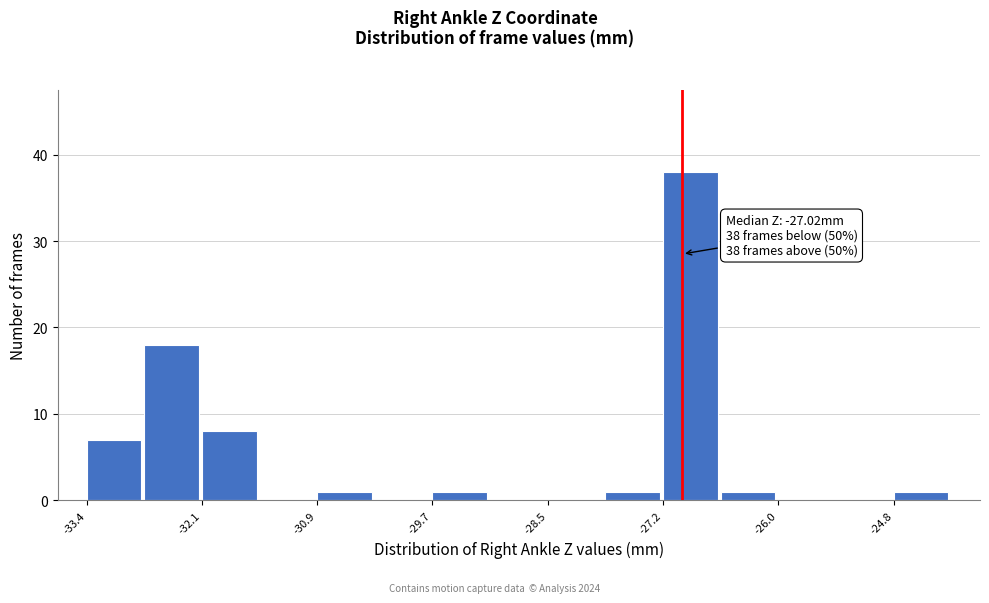

Around what value on the x-axis is the tallest bar? Give the approximate position of its centre, as read against the axis.

-27.0